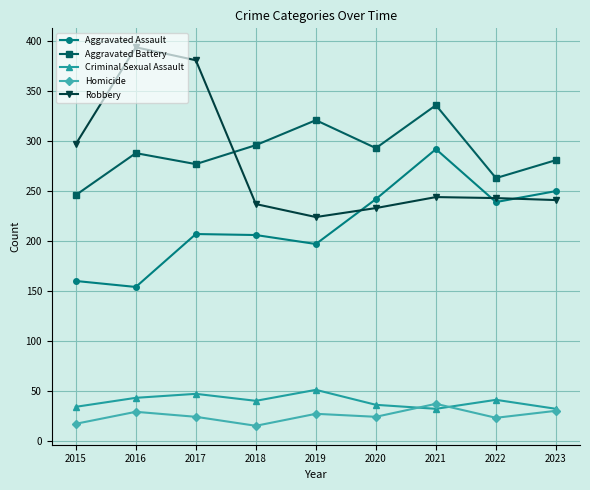

At which category does Robbery reach its first local peak?

2016